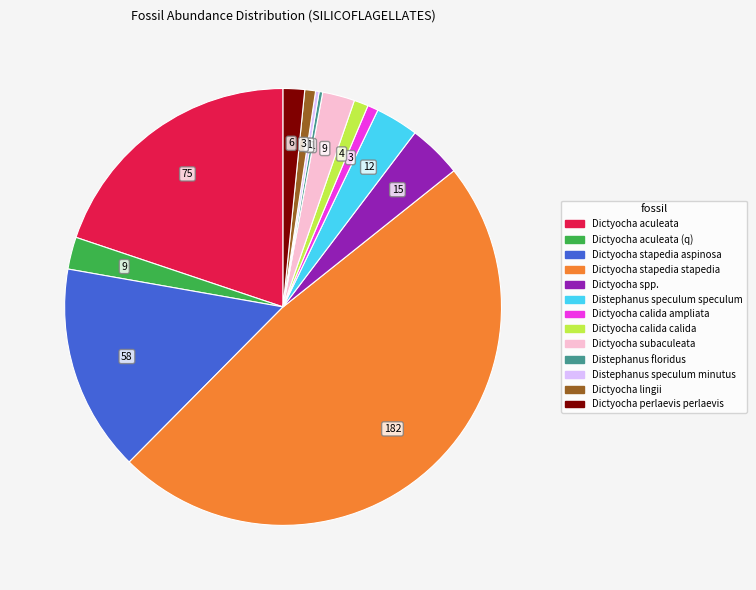

Is there a majority slice in this chart?

No